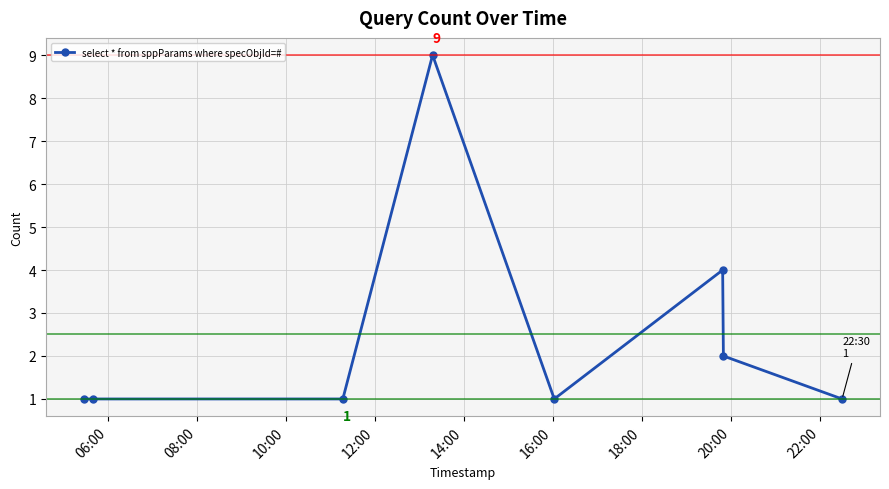

What is the greatest value displayed?

9